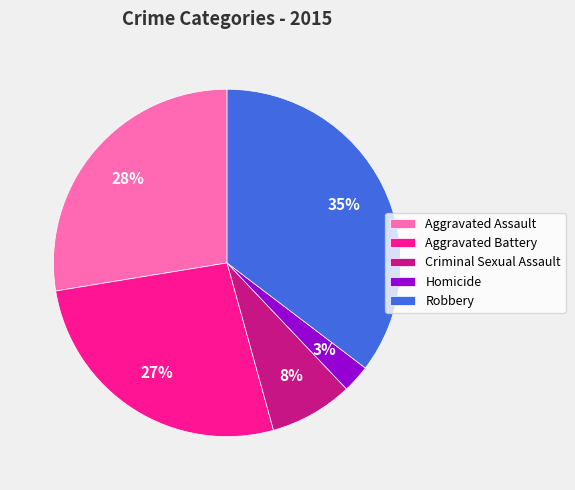

What is the ratio of the value at Aggravated Battery to the value at Robbery?

0.8